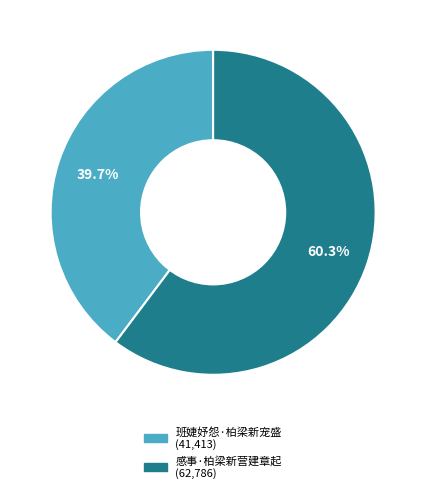

Rank the categories by value from highest to lowest.

感事·柏梁新营建章起, 班婕妤怨·柏梁新宠盛